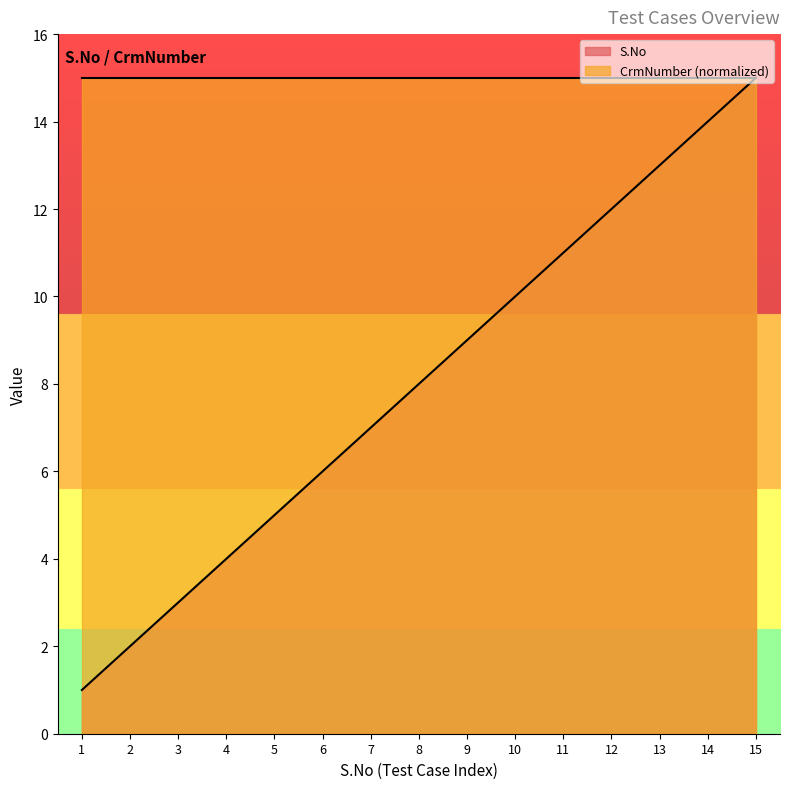

Between 15 and 13, which is larger?

15